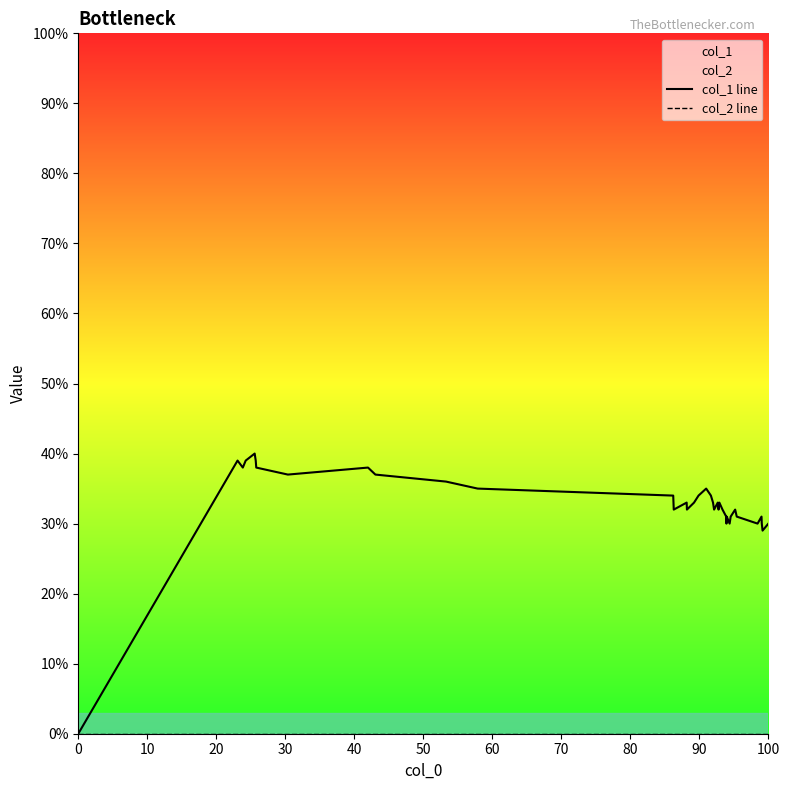

How many data points does each series have?

39